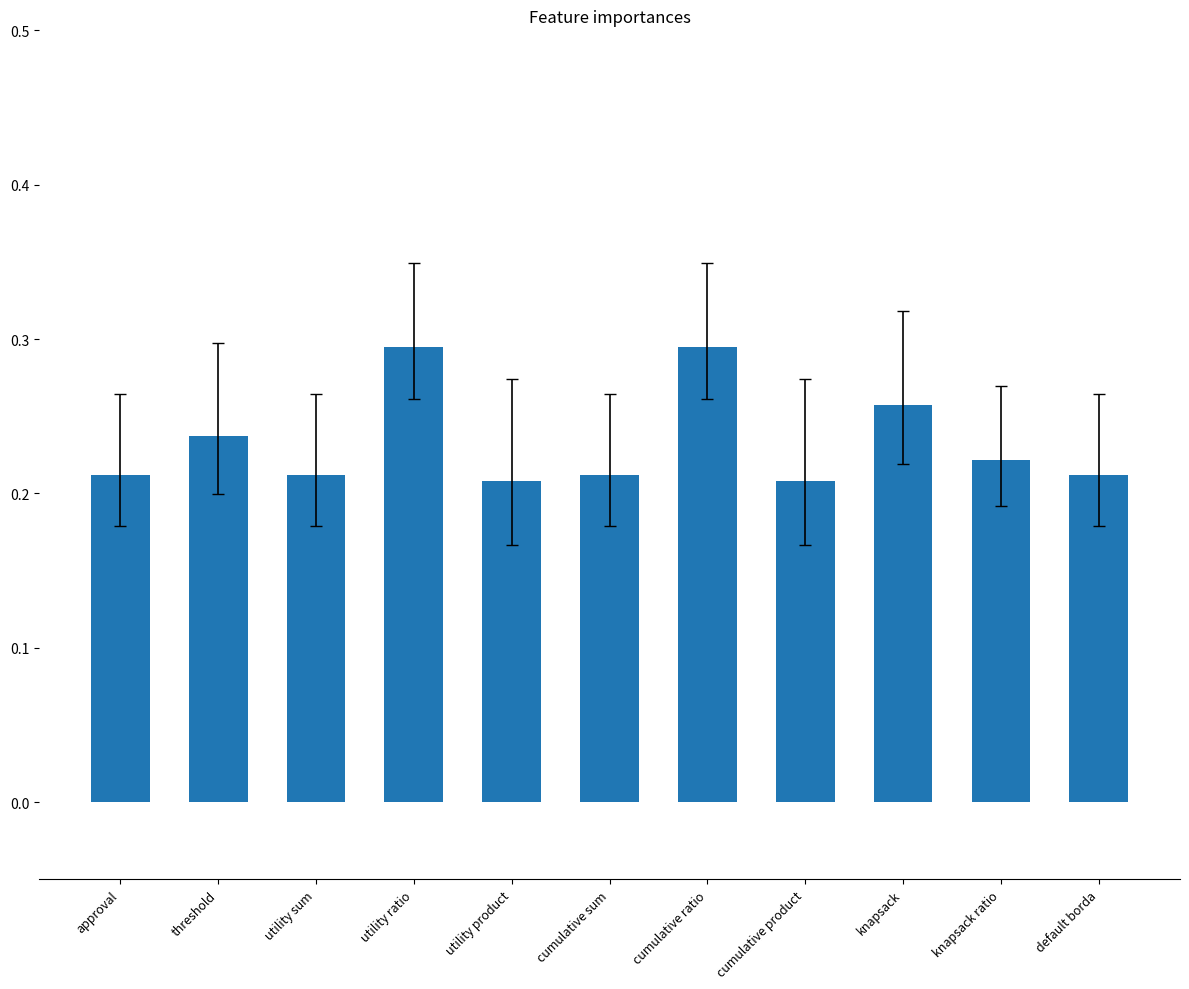

Which has a higher value, cumulative ratio or cumulative product?

cumulative ratio